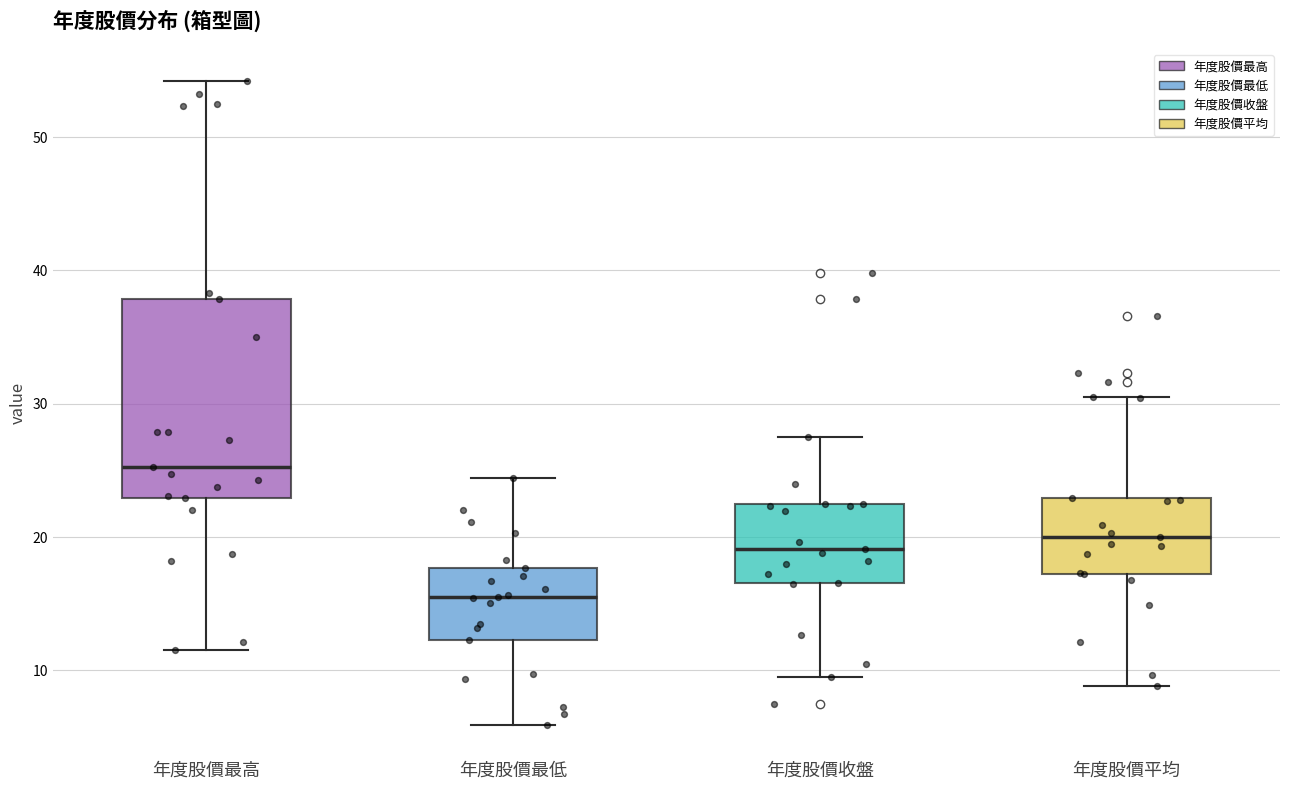

Reading left to right, read every box against the y-axis: the position of its median line, the range the box covers, and the ends of its whiskers. The values are not printed on the chart, so give them approximately, as read against the axis.

年度股價最高: median 25, box 23 to 38, whiskers 12 to 54
年度股價最低: median 16, box 12 to 18, whiskers 6 to 24
年度股價收盤: median 19, box 17 to 23, whiskers 10 to 28
年度股價平均: median 20, box 17 to 23, whiskers 9 to 31